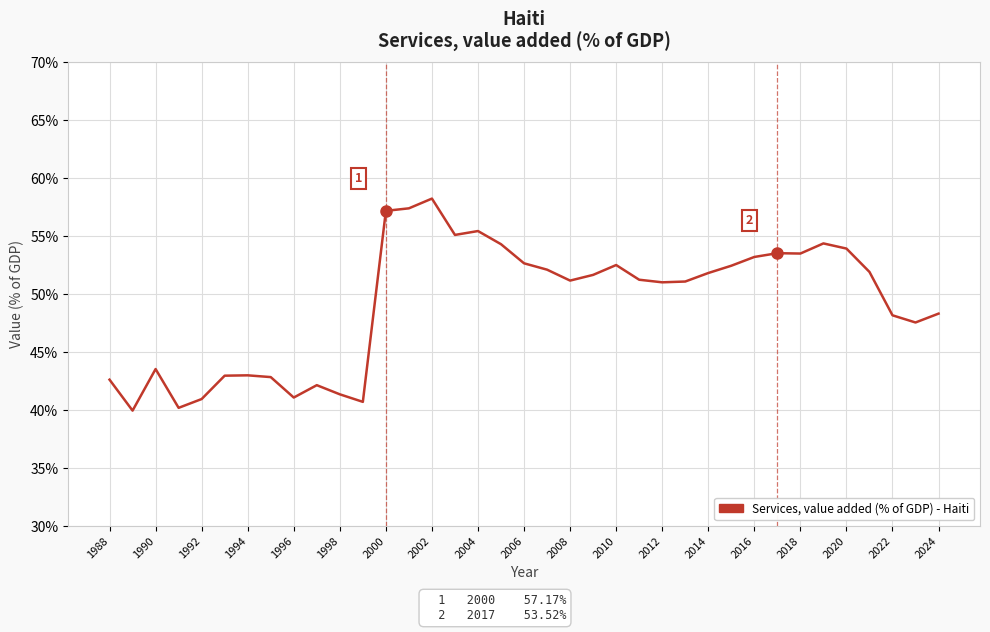

What is the minimum value shown in the chart?

40.0